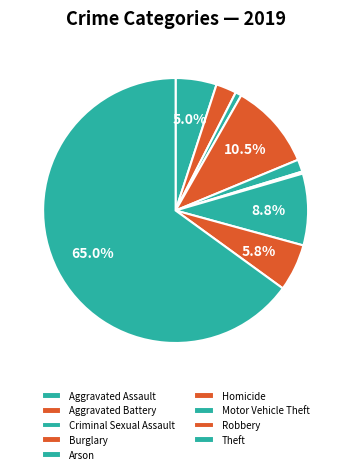

To the nearest percent, what is the difference between the largest and smallest slice percentages?

65%